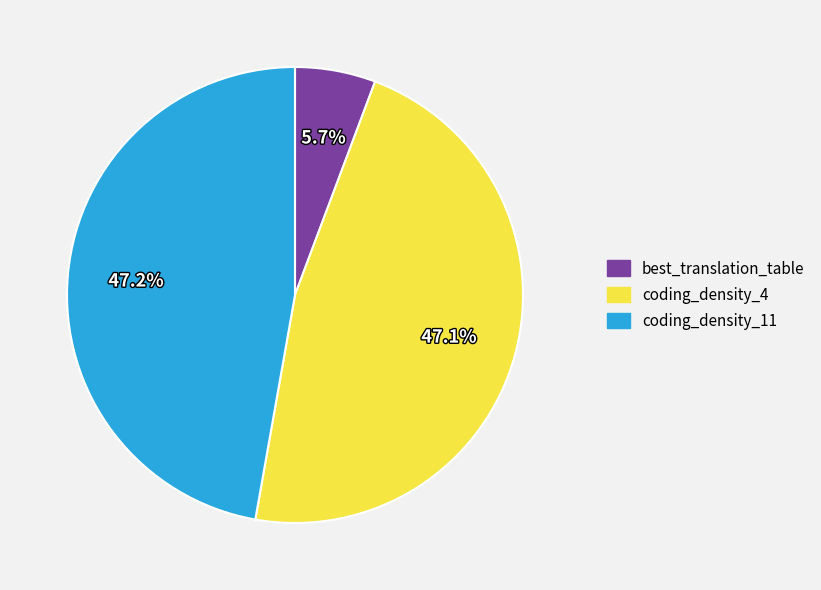

Which slice is the smallest?

best_translation_table